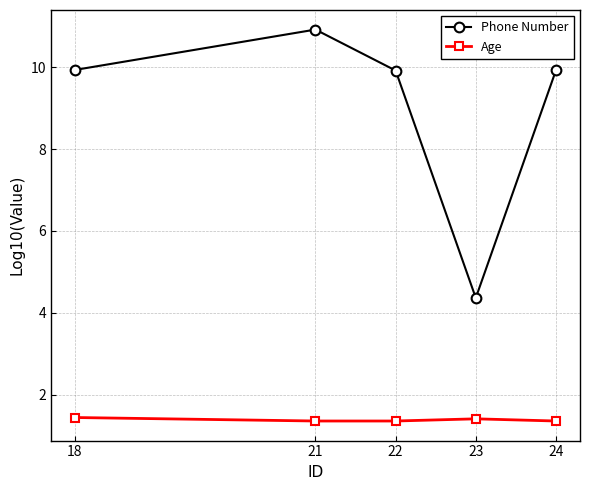

Which series has the largest total across all categories?

Phone Number